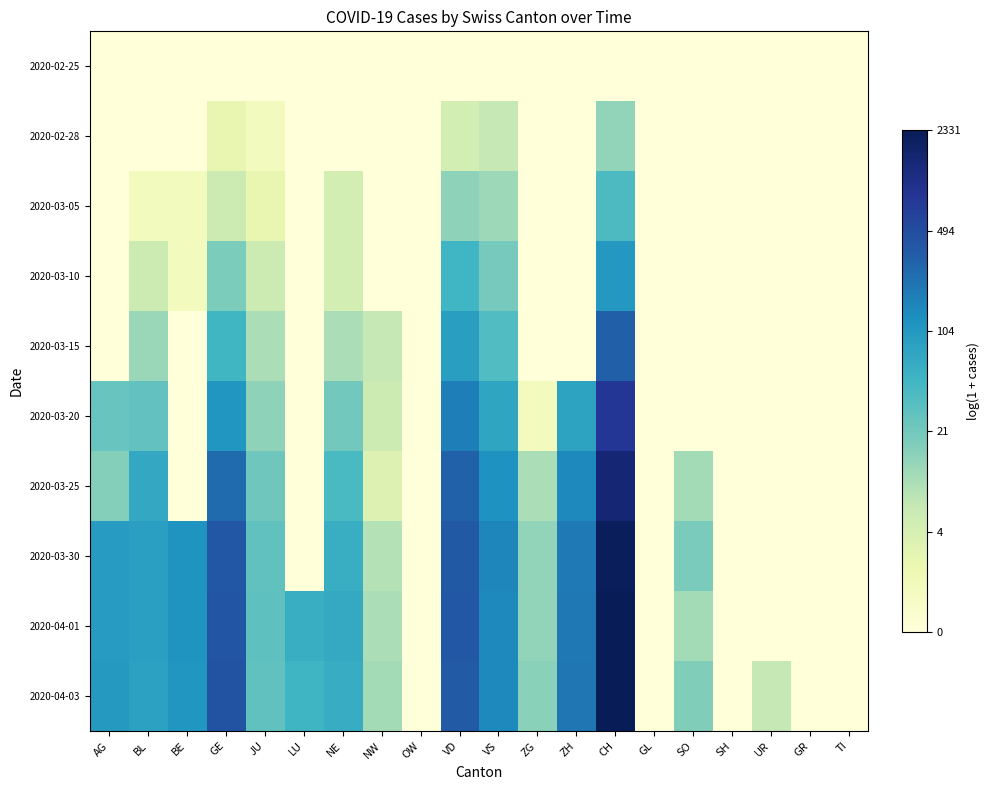

How many data points does each series have?

20